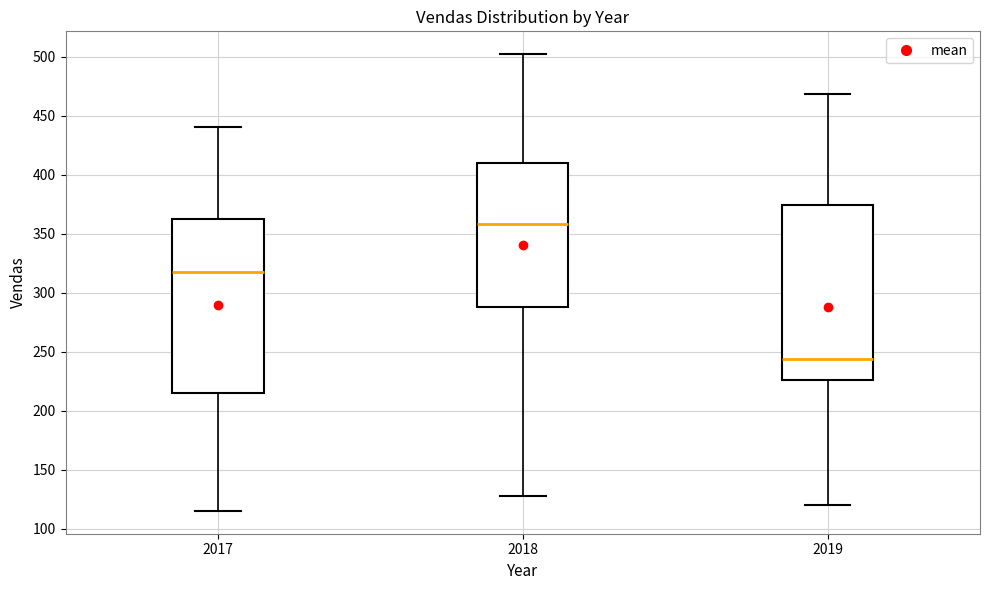

Which box's median line is the lowest?

2019